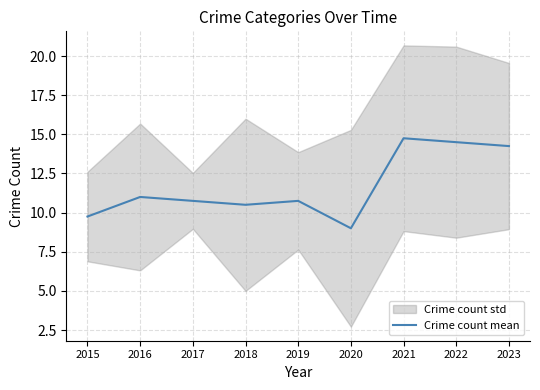

Reading left to right, list all the values displayed in this chart.

2015=9.8	2016=11.0	2017=10.8	2018=10.5	2019=10.8	2020=9.0	2021=14.8	2022=14.5	2023=14.2